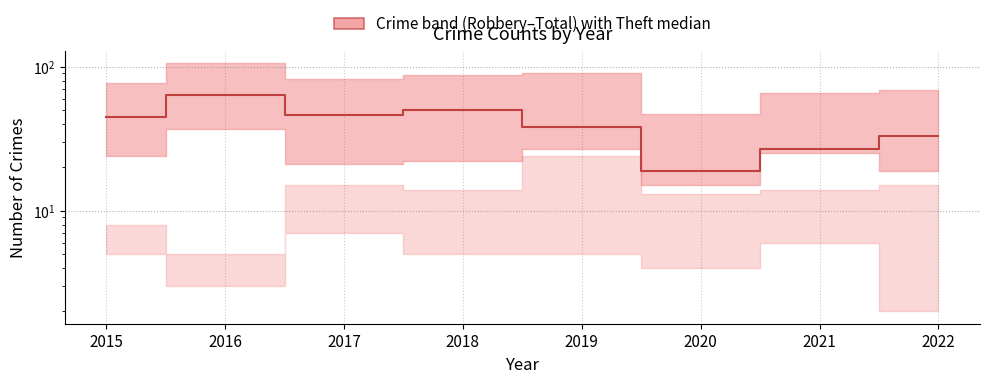

What is the maximum value shown in the chart?

64